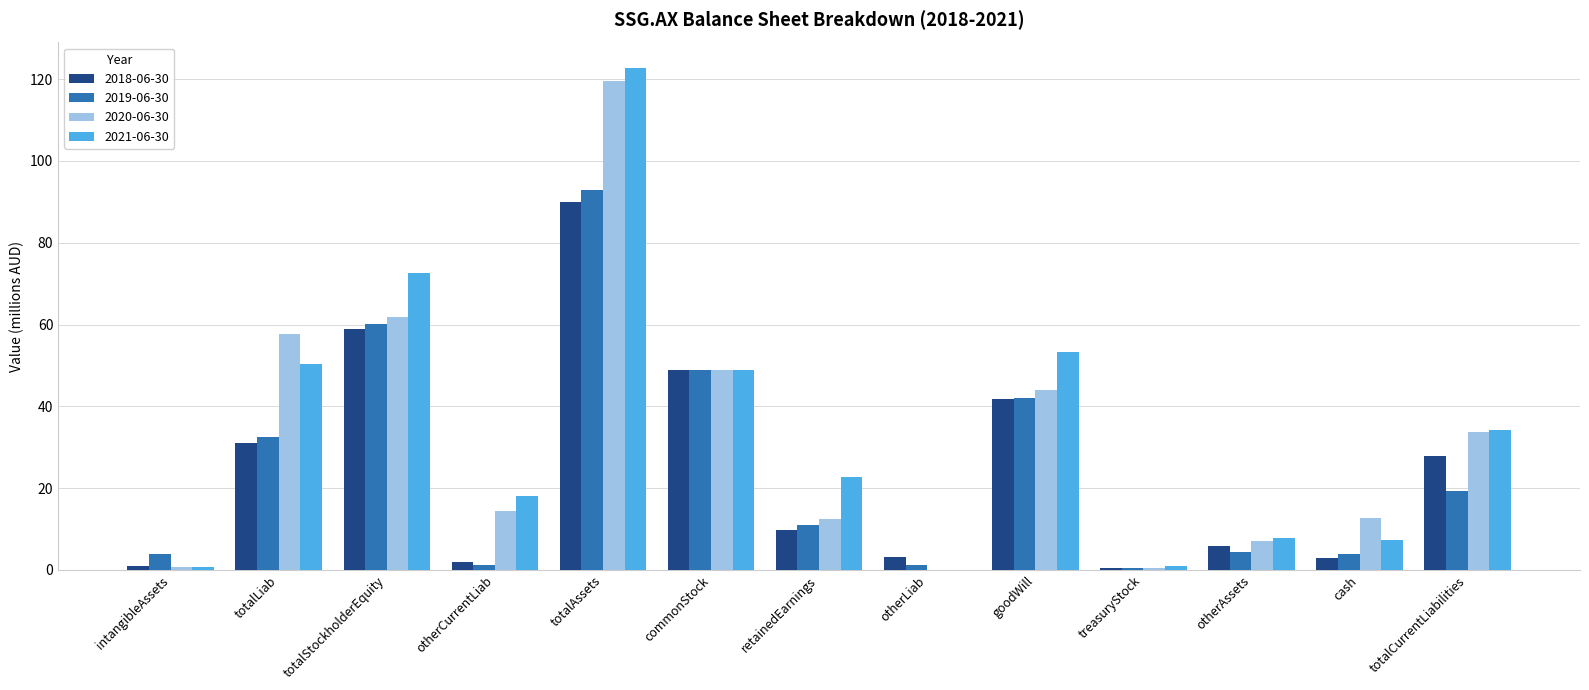

What is the sum of all 2019-06-30 values?

321.7